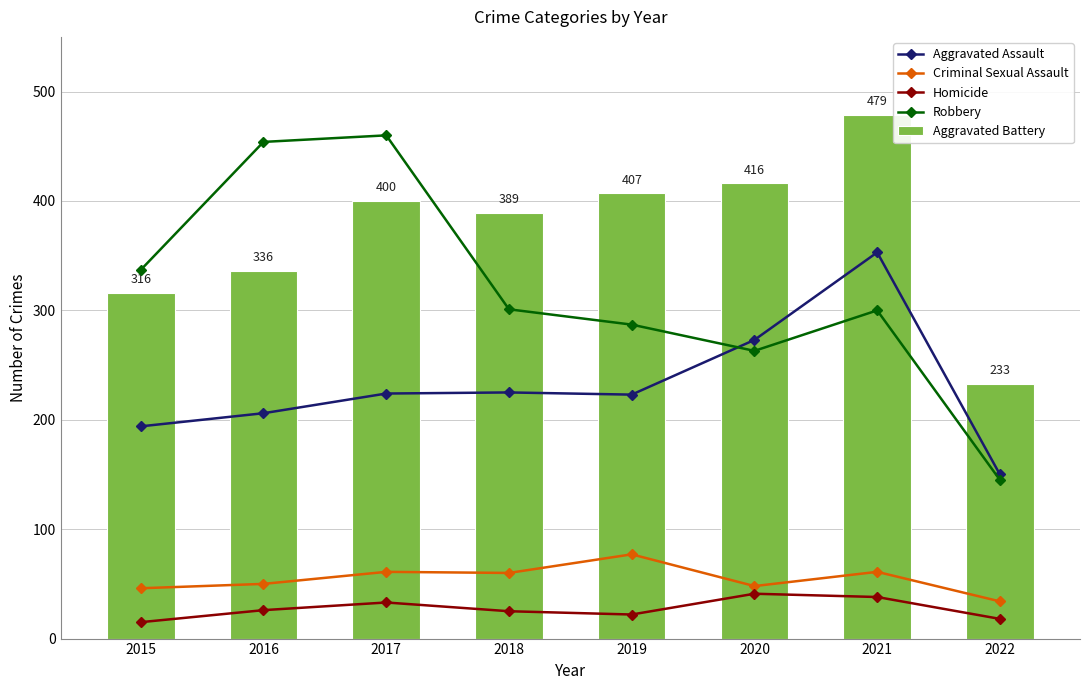

How many data points in Criminal Sexual Assault are less than 60?

4